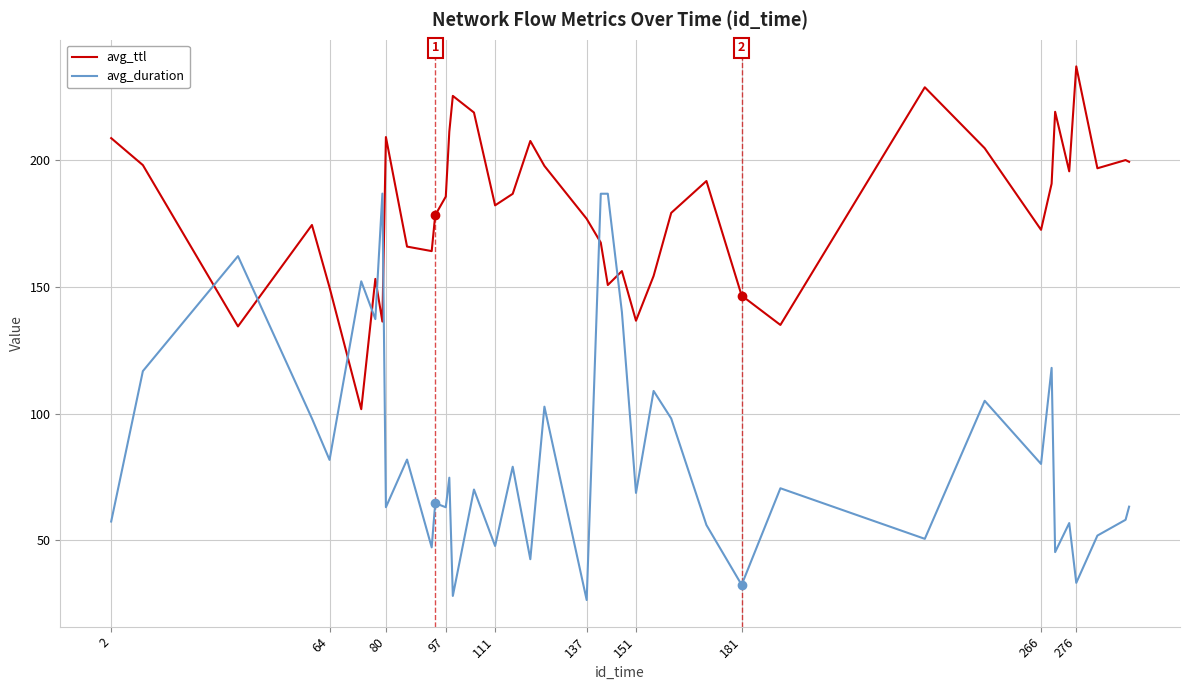

Which series has the largest total across all categories?

avg_ttl